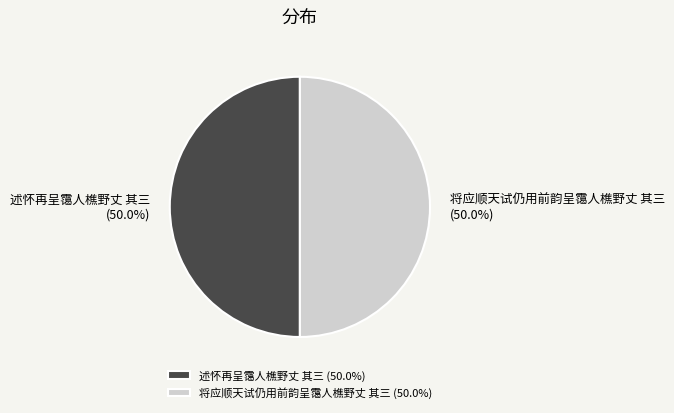

Do 述怀再呈霭人樵野丈 其三 (50.0%) and 将应顺天试仍用前韵呈霭人樵野丈 其三 (50.0%) together represent more than half of the pie?

Yes